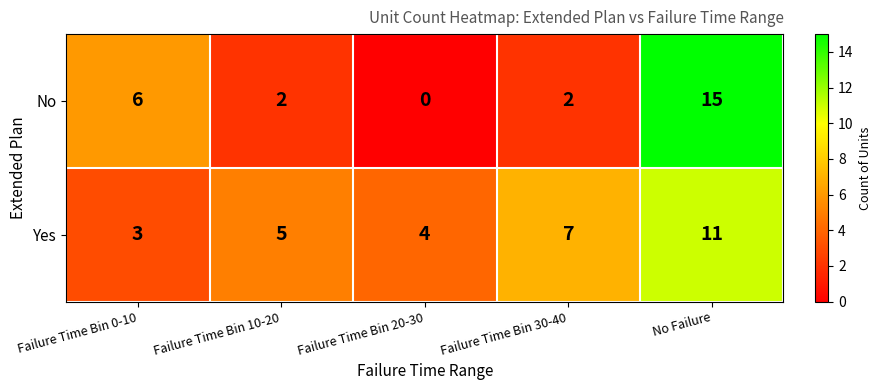

Which label corresponds to the smallest value in the chart?

Failure Time Bin 20-30